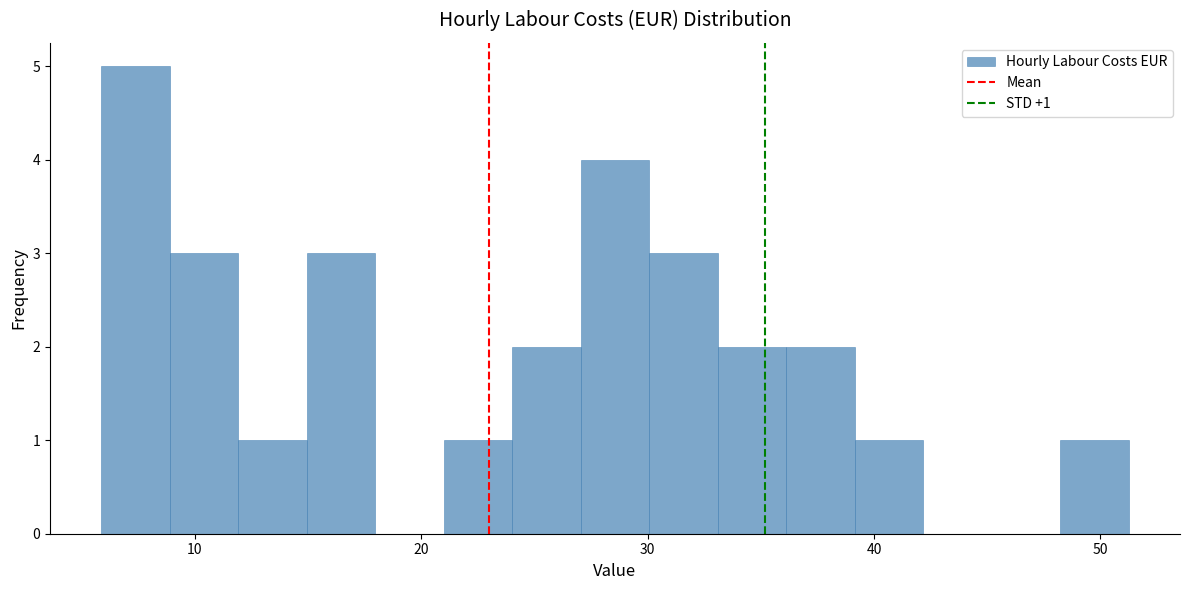

Read against the x-axis, roughly where is the centre of the tallest bar?

7